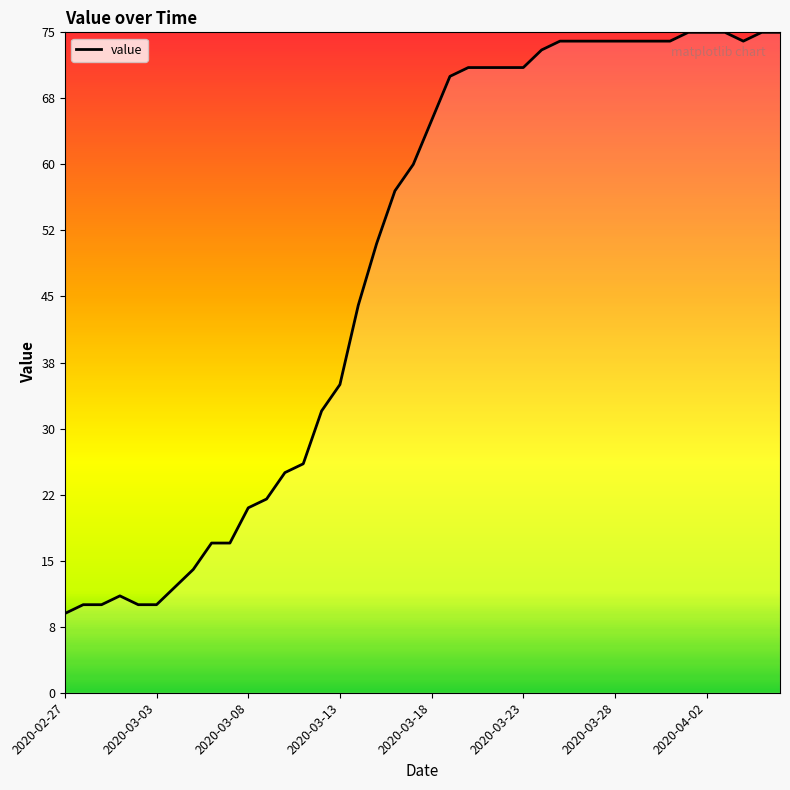

What is the difference between the maximum and minimum values?

66